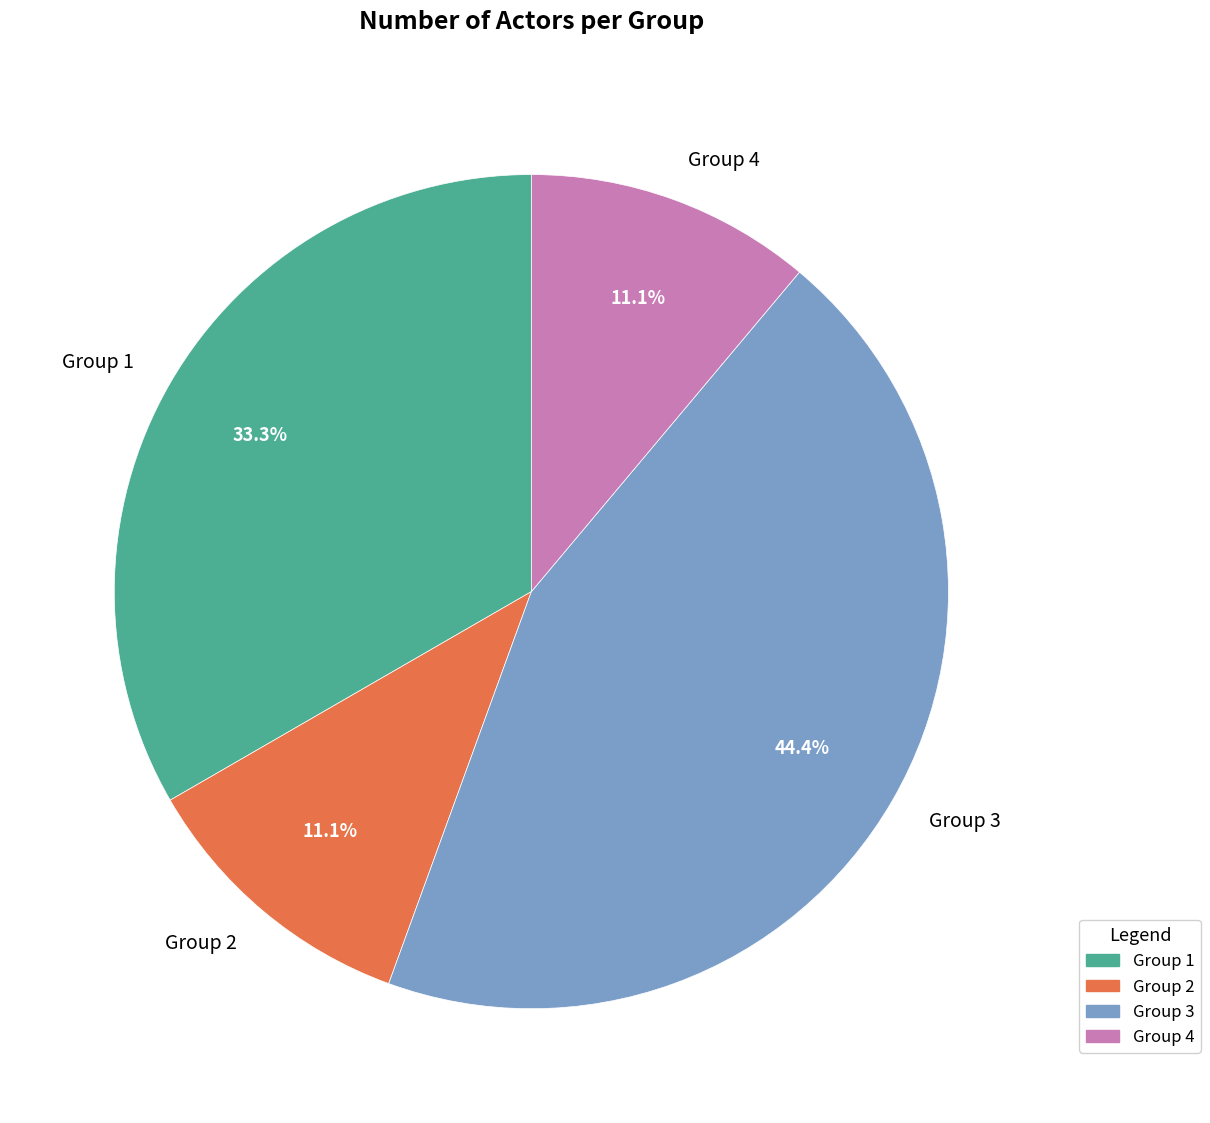

What percentage is the Group 2 slice, to the nearest percent?

11%